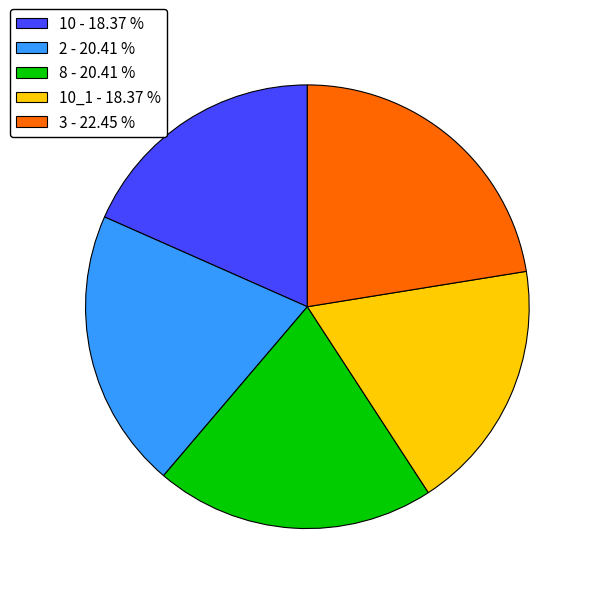

Is there any slice that represents more than half of the pie?

No